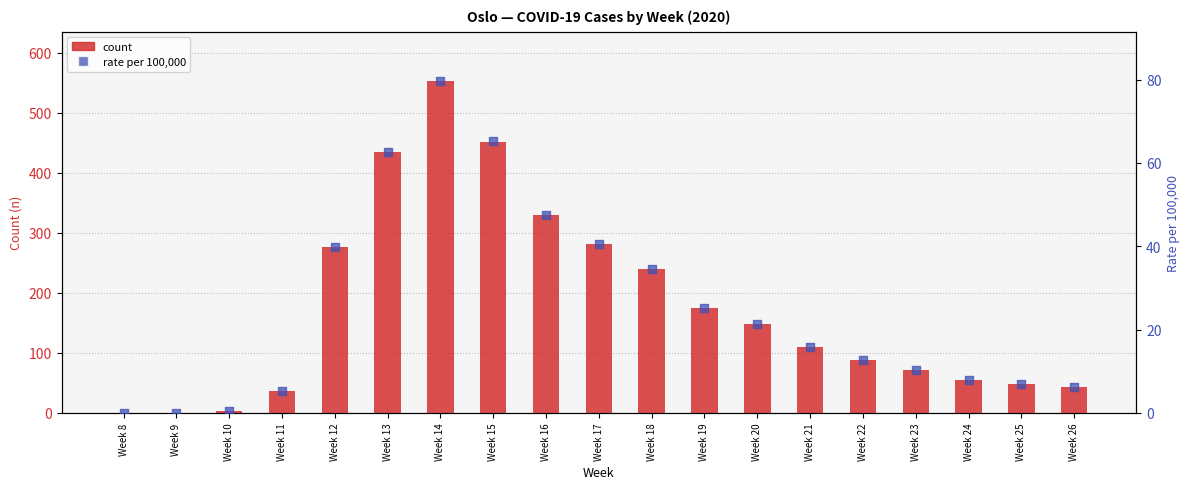

What are all the series names shown in the legend?

count, rate per 100,000